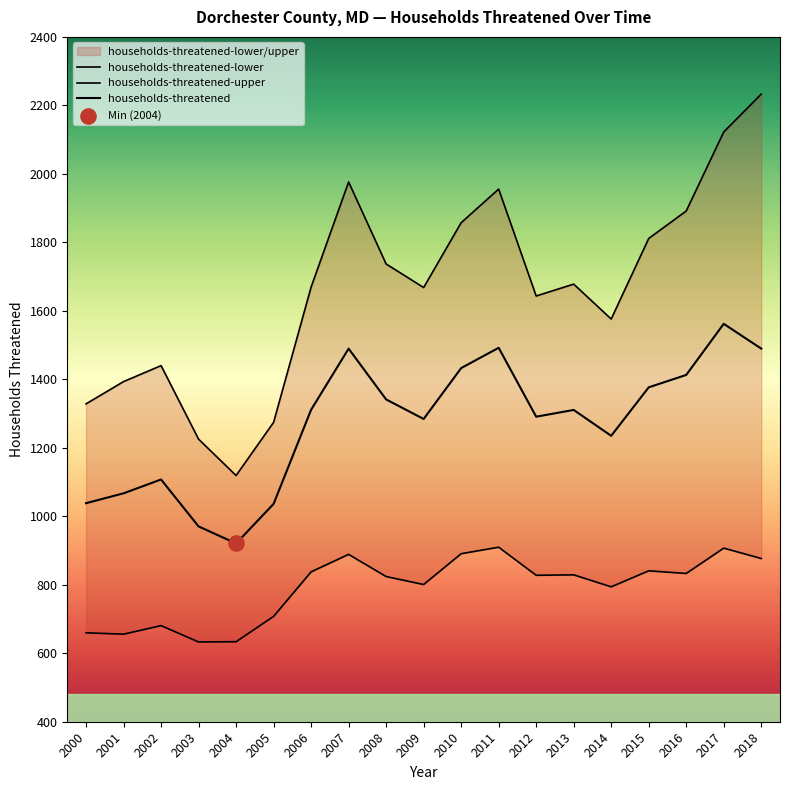

What are all the series names shown in the legend?

households-threatened, households-threatened-lower, households-threatened-upper